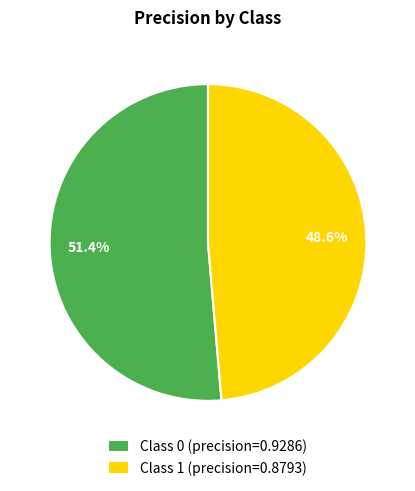

Is there a majority slice in this chart?

Yes